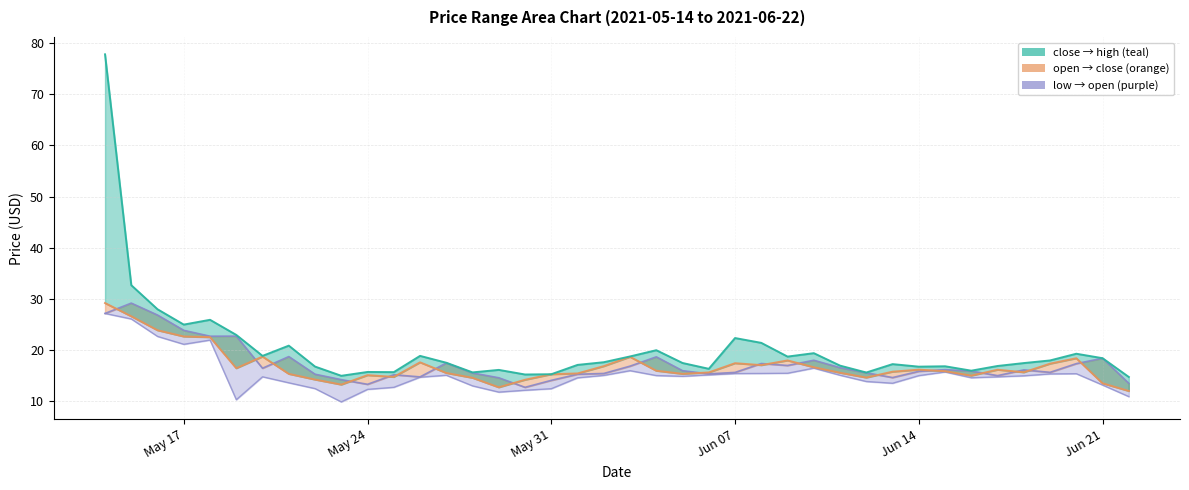

What is the greatest value displayed?

77.8